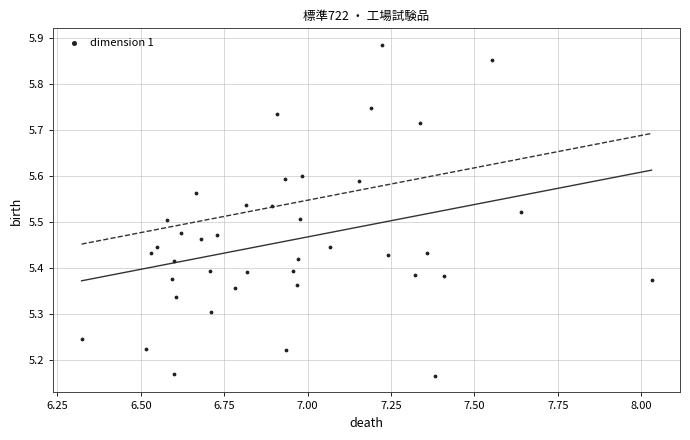

What is the range of Y values (max minus min)?

0.7